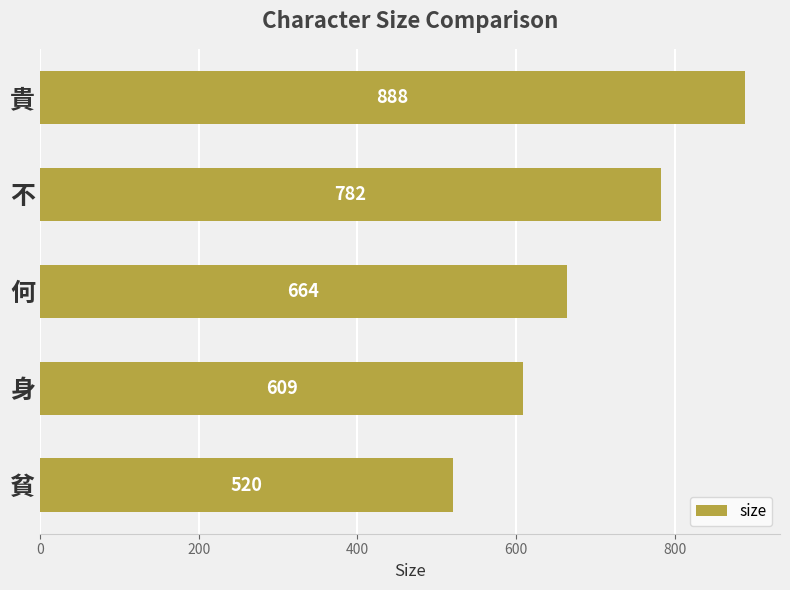

List the labels in order of value, largest first.

貴, 不, 何, 身, 貧